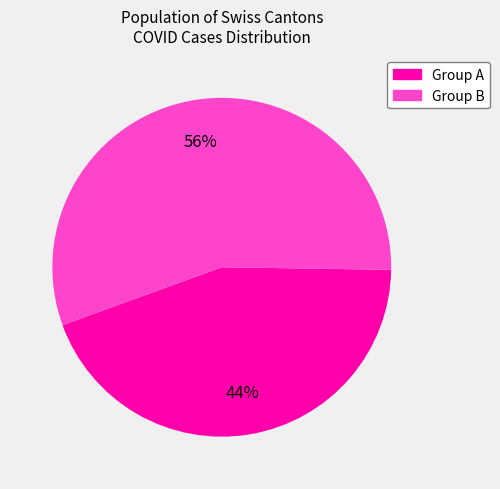

Is there a majority slice in this chart?

Yes